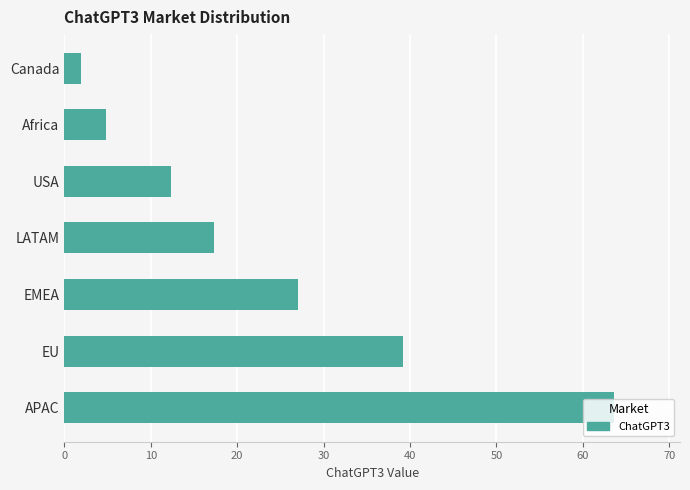

True or false: the data shows 9.9 at EMEA.

False